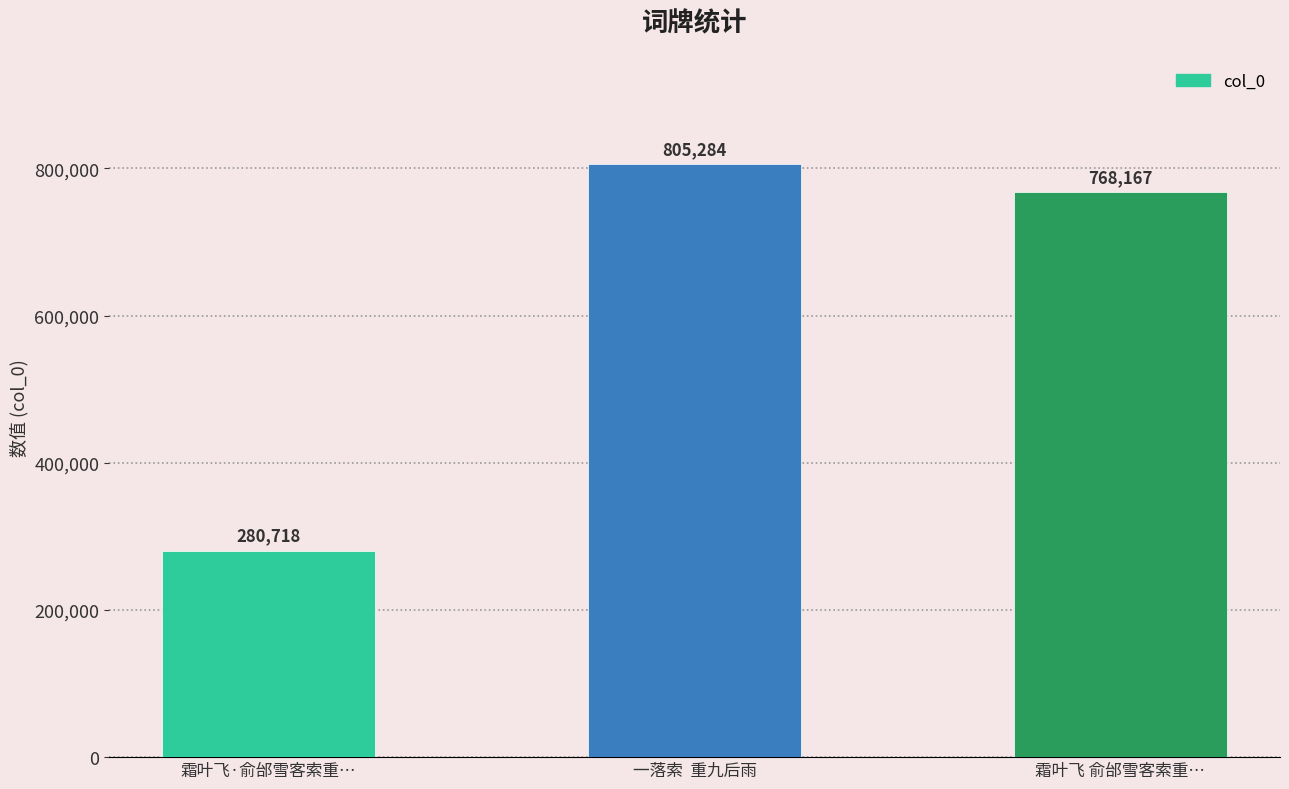

List the labels in order of value, smallest first.

霜叶飞·俞邰雪客索重…, 霜叶飞 俞邰雪客索重…, 一落索  重九后雨